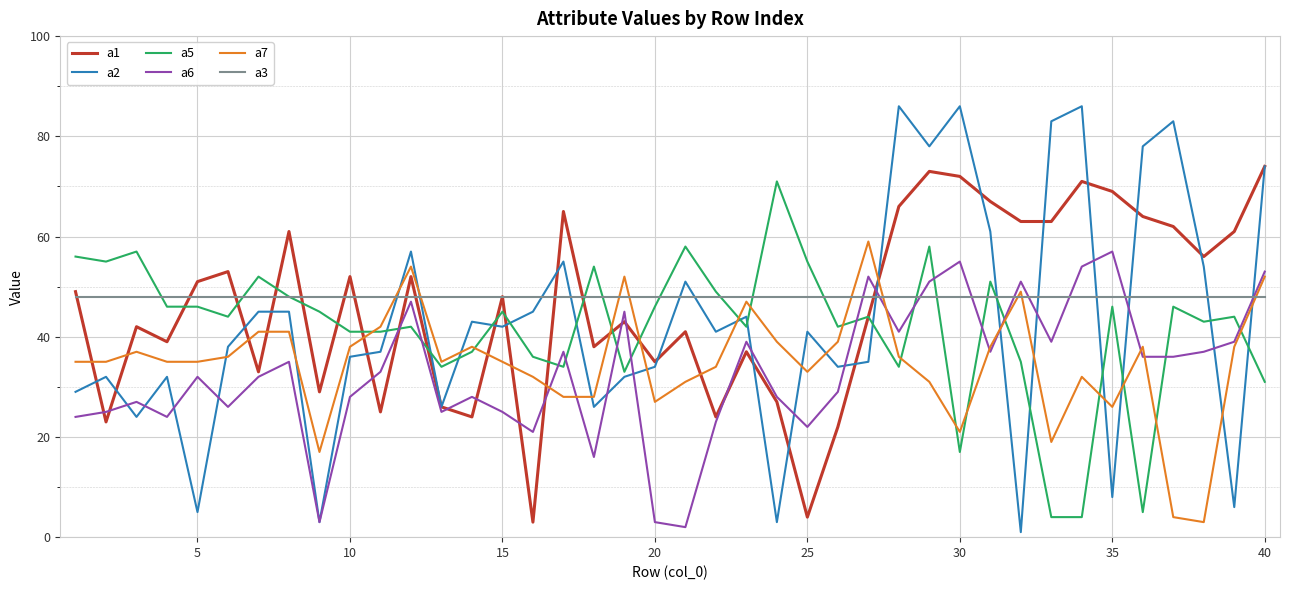

True or false: a2 and a5 intersect in this chart.

True